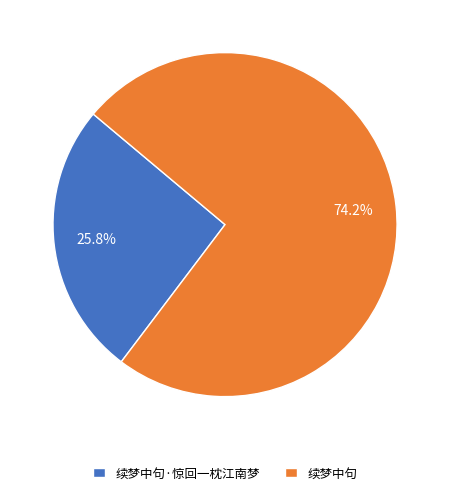

Rank the categories by value from highest to lowest.

续梦中句, 续梦中句·惊回一枕江南梦